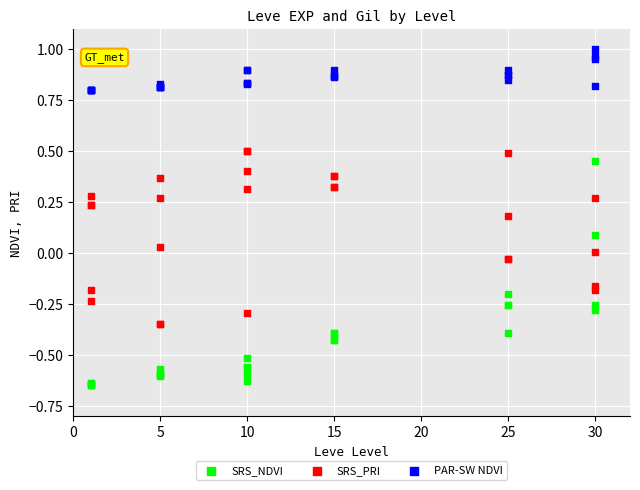

What are all the series names shown in the legend?

SRS_NDVI, SRS_PRI, PAR-SW NDVI